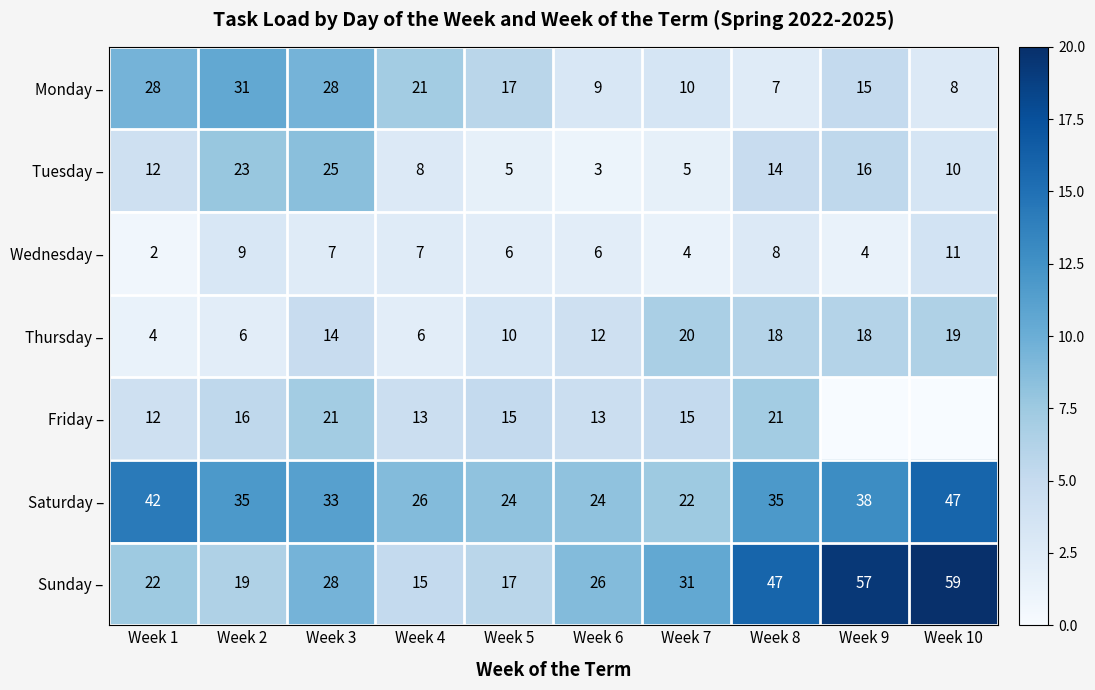

What value does the Wednesday – series have at Week 8?

8